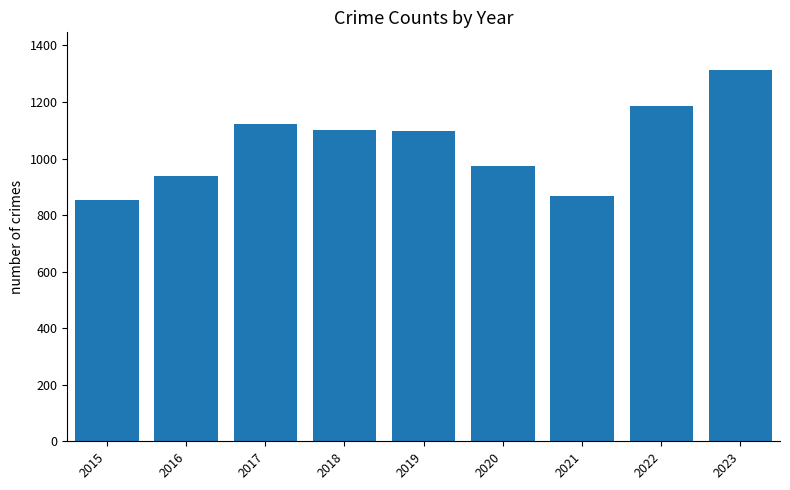

What is the difference between the second highest and minimum values?

330